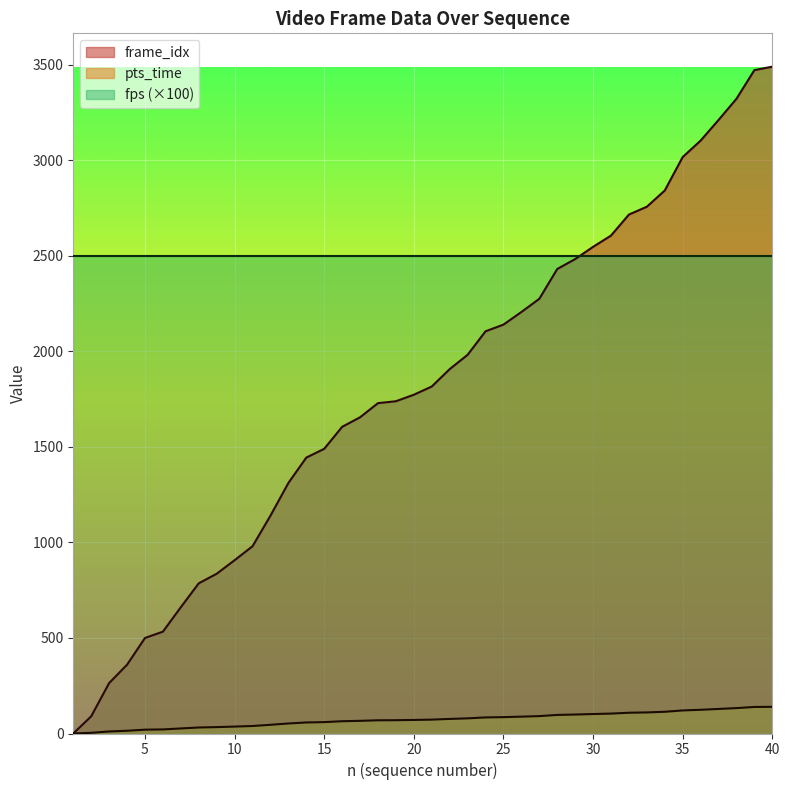

What is the maximum value shown in the chart?

3490.0